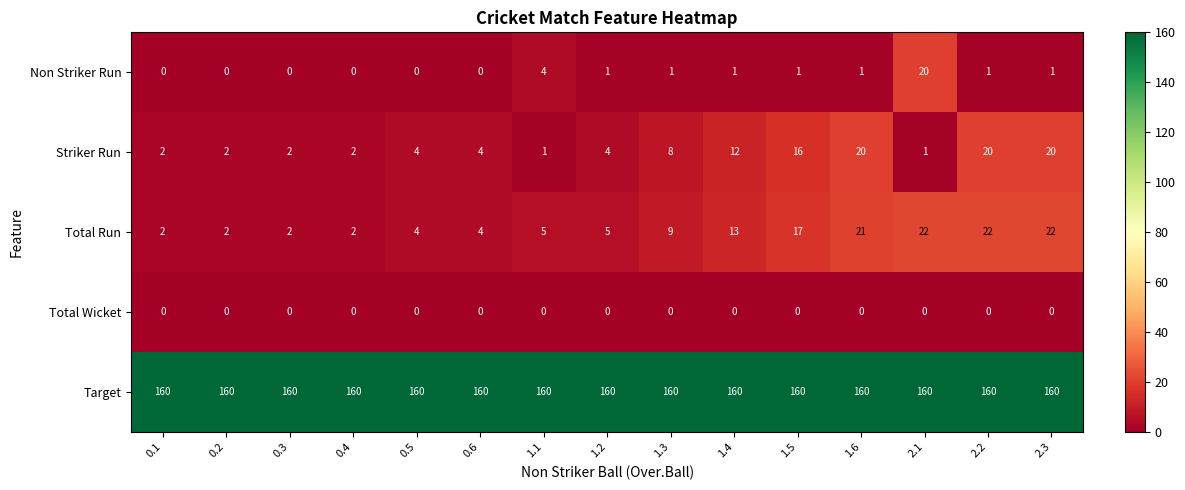

What is the sum of the Total Run values at 0.3 and 0.5?

6